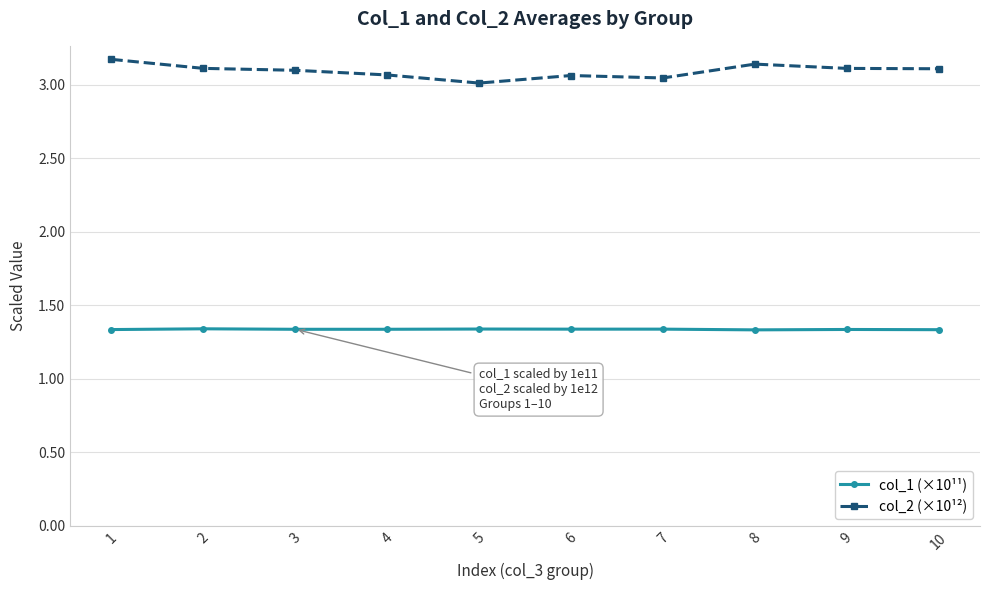

How many lines are shown in the chart?

2